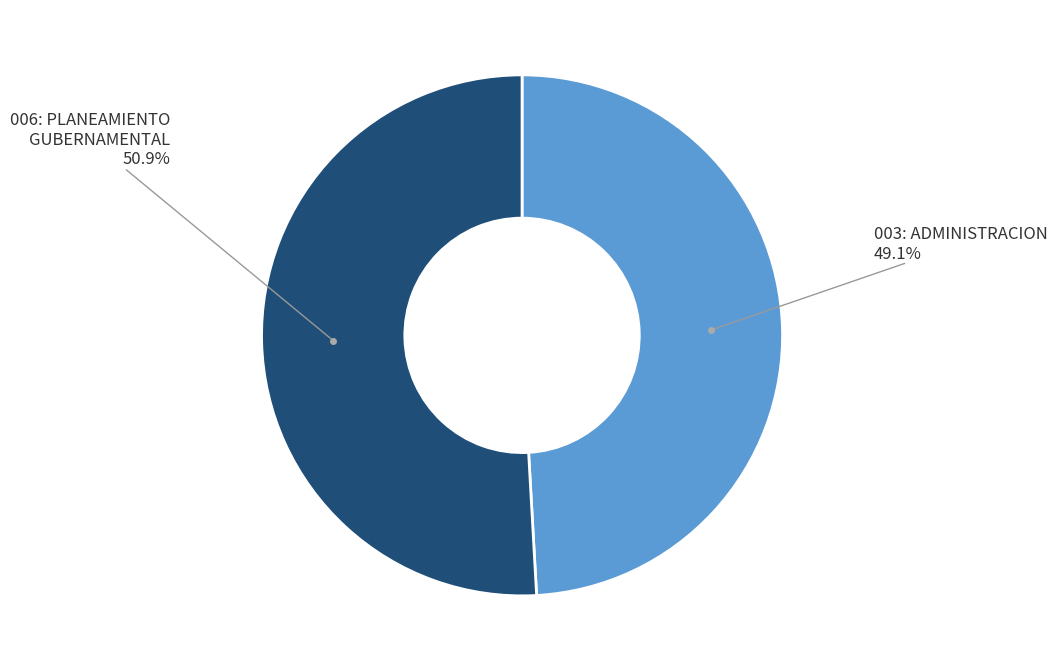

Is there any slice that represents more than half of the pie?

Yes